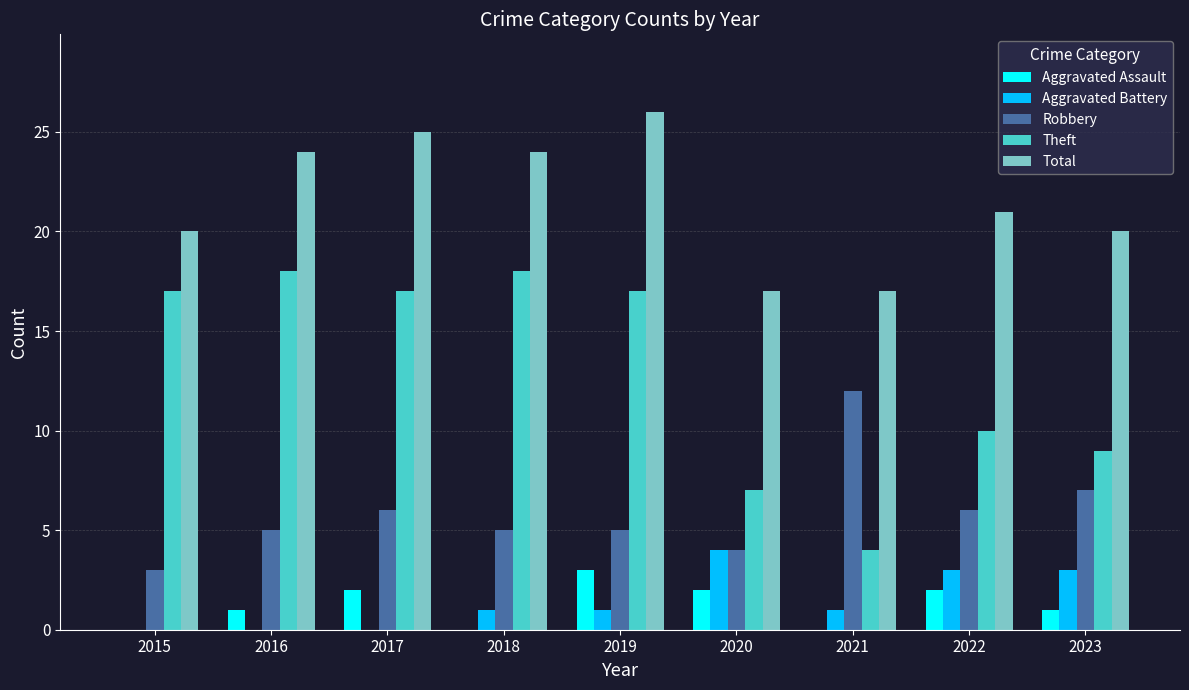

What is the greatest value displayed?

26